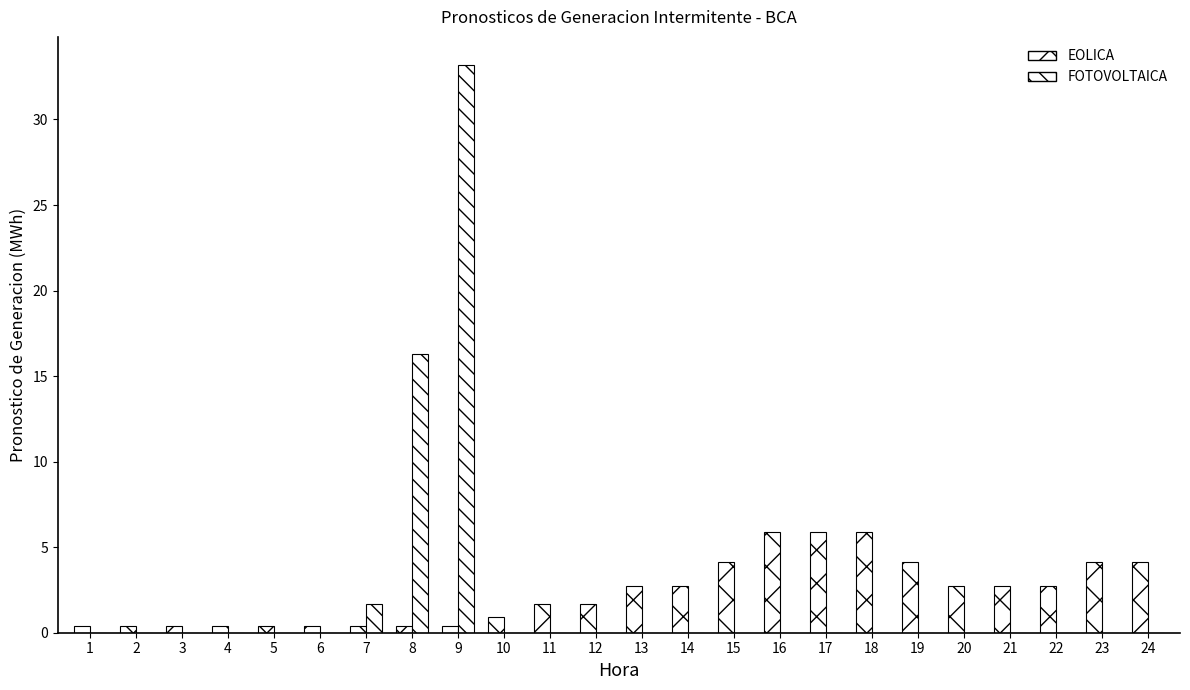

What is the lowest value of the EOLICA series?

0.4